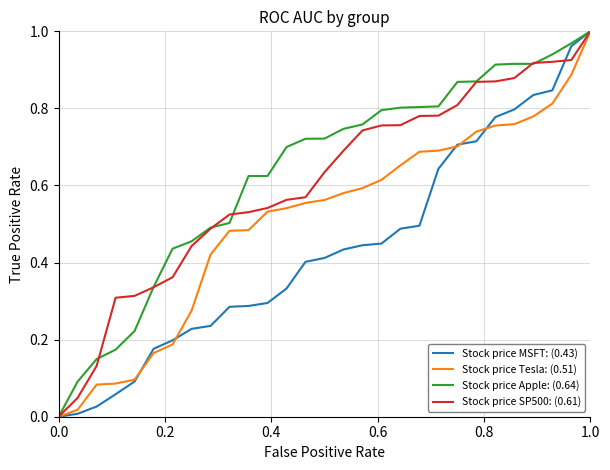

List the series in order of their overall mean, lowest first.

Stock price MSFT: (0.43), Stock price Tesla: (0.51), Stock price SP500: (0.61), Stock price Apple: (0.64)